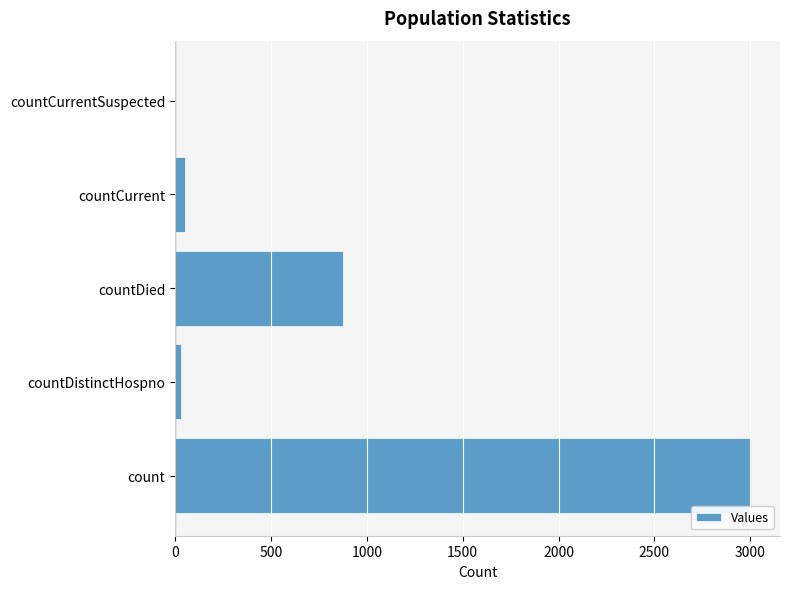

Approximately how many times larger is the value at countDied compared to count?

0.3